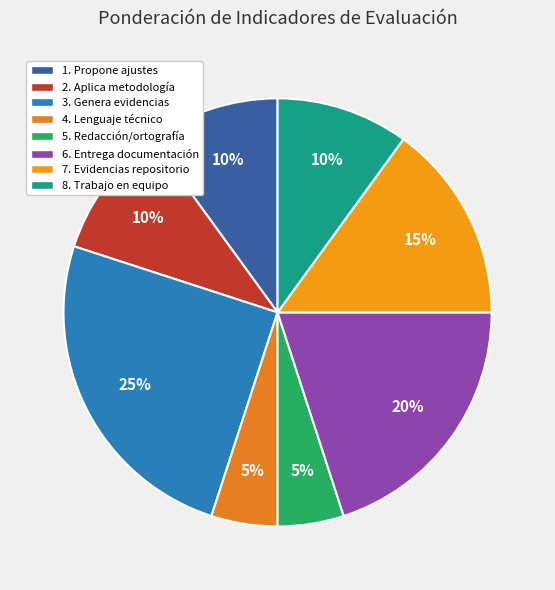

Which category has the biggest portion of the pie?

3. Genera evidencias